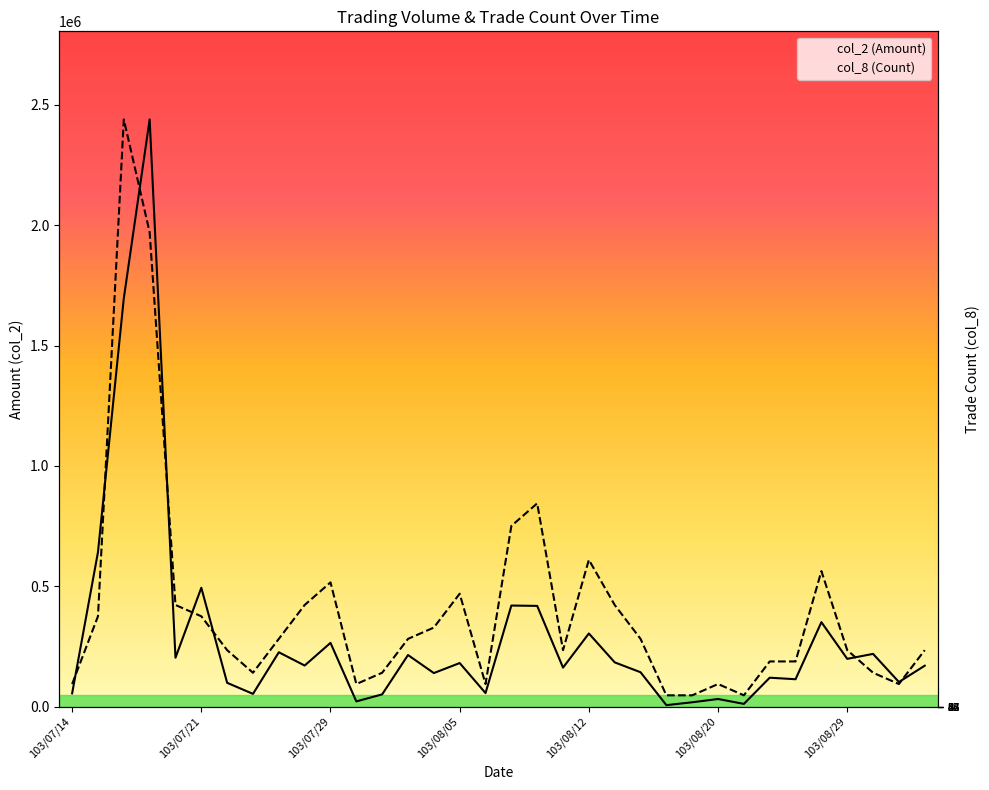

True or false: col_2 (Amount) and col_8 (Count) cross at least once.

True